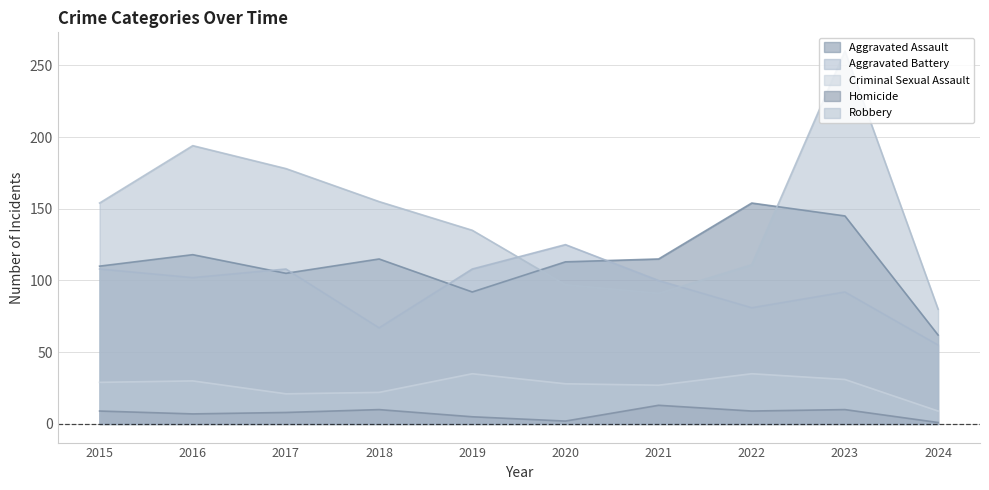

What is the maximum value for Aggravated Battery?

125